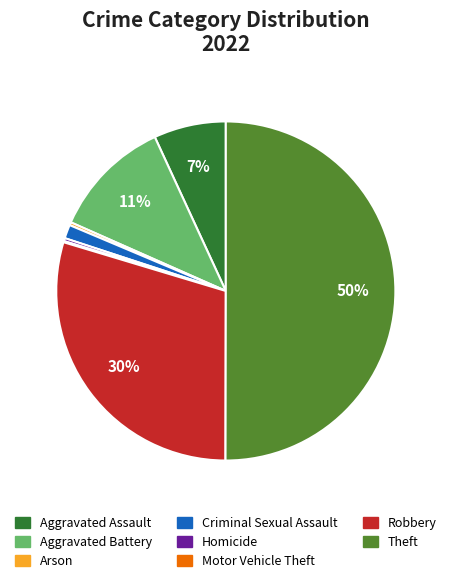

To the nearest percent, what is the average slice percentage?

12%